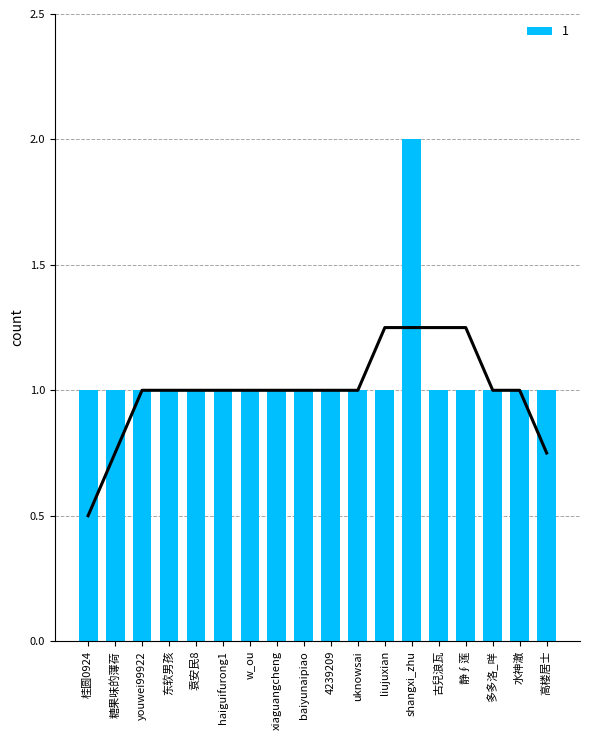

Rank the categories by value from lowest to highest.

桂圆0924, 糖果味的薄荷, youwei99922, 东软男孩, 袁安民8, haiguifurong1, w_ou, xiaguangcheng, baiyunaipiao, 4239209, uknowsai, liujuxian, 古兒浪瓦, 静∮莲, 多多洛_咩, 水神澈, 高楼居士, shangxi_zhu